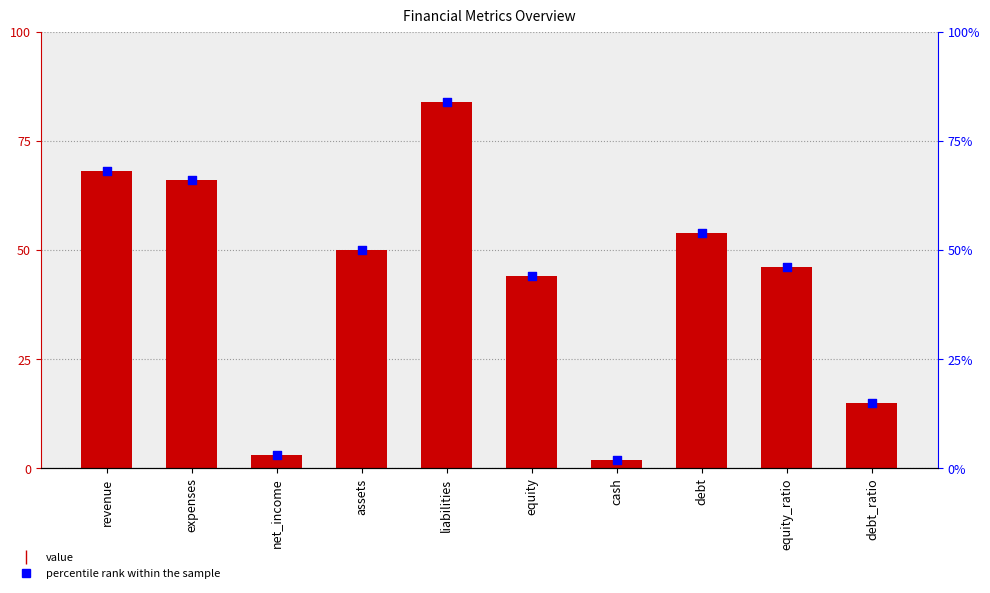

Which series has the widest spread of Y values?

value